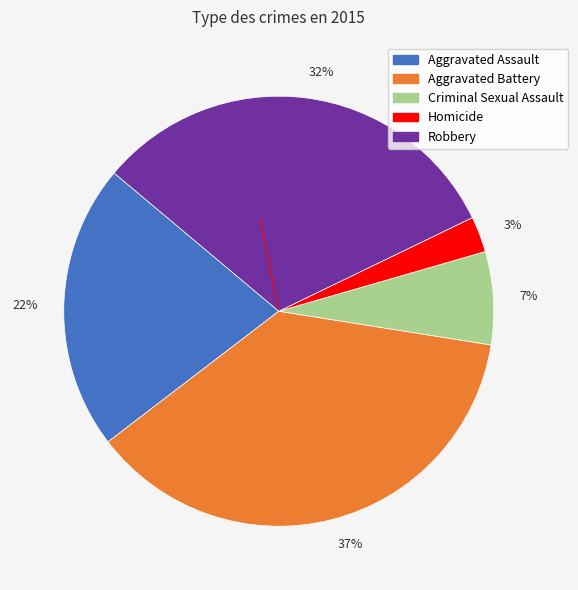

Does 7% represent more than half of the total?

No